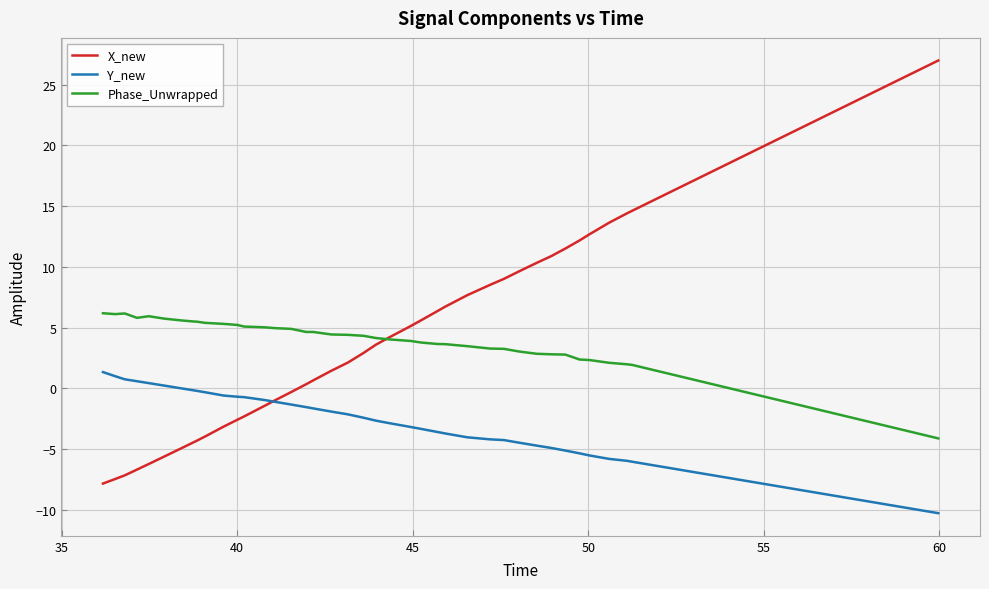

What are all the series names shown in the legend?

X_new, Y_new, Phase_Unwrapped